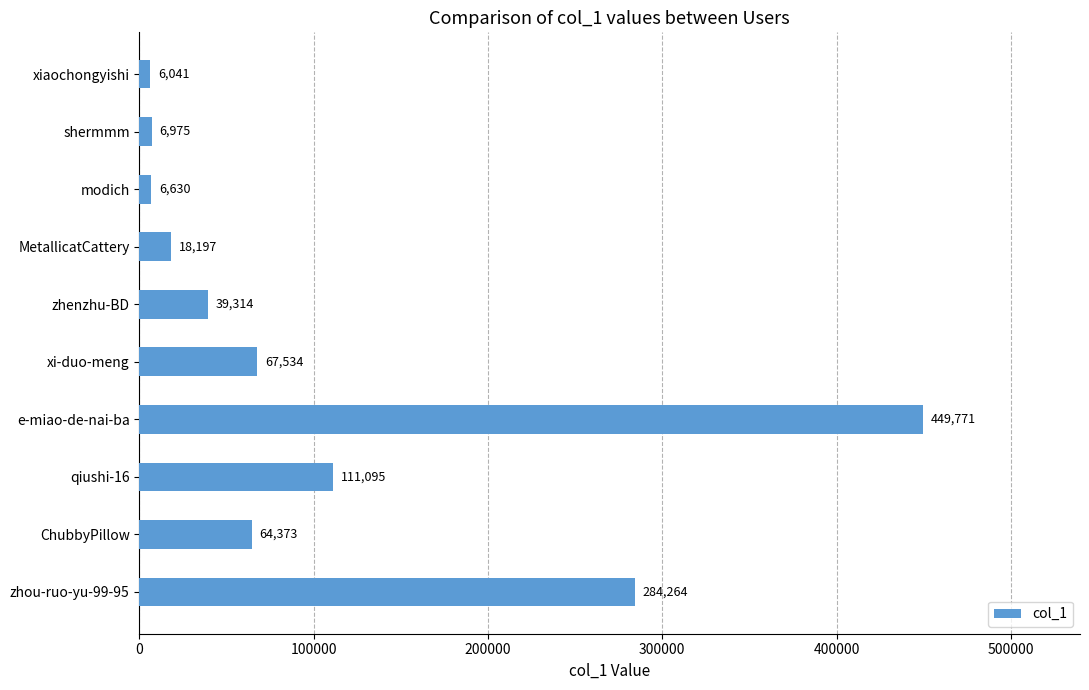

What is the difference between the values at modich and qiushi-16?

104465